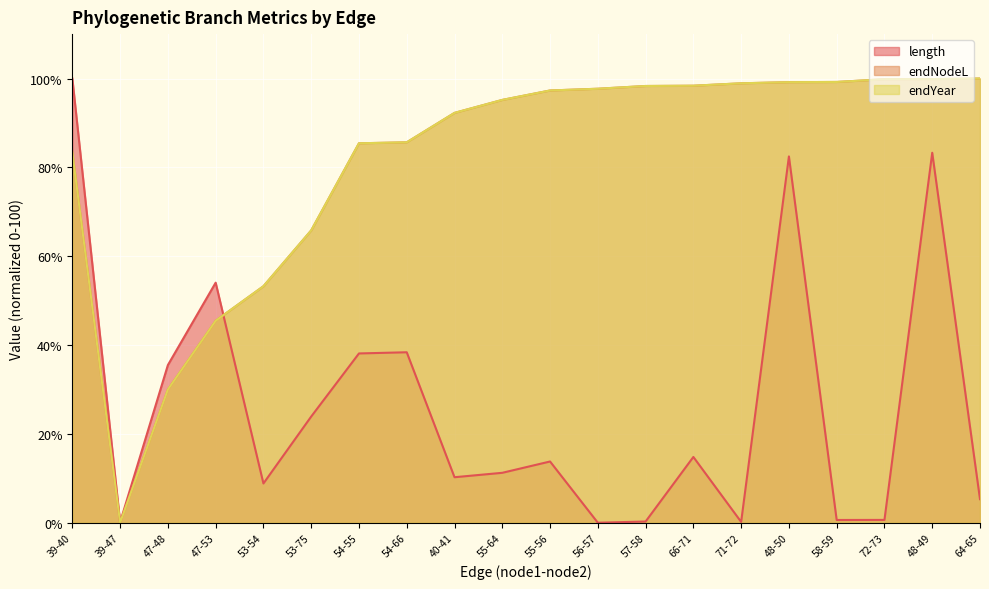

At how many categories does at least one series exceed 89?

13